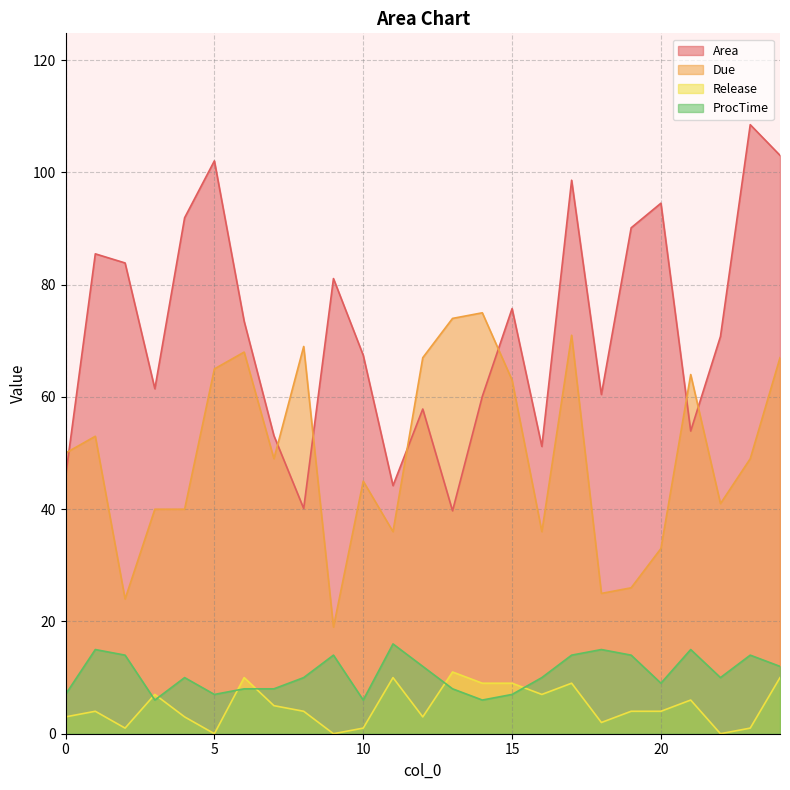

Reading left to right, list all the values displayed in this chart.

Area: 0=45.8	1=85.5	2=83.9	3=61.5	4=91.9	5=102.1	6=73.5	7=53.1	8=40.1	9=81.1	10=67.4	11=44.2	12=57.9	13=39.7	14=60.1	15=75.8	16=51.2	17=98.6	18=60.4	19=90.1	20=94.5	21=53.9	22=70.8	23=108.5	24=103.1
Due: 0=50.0	1=53.0	2=24.0	3=40.0	4=40.0	5=65.0	6=68.0	7=49.0	8=69.0	9=19.0	10=45.0	11=36.0	12=67.0	13=74.0	14=75.0	15=63.0	16=36.0	17=71.0	18=25.0	19=26.0	20=33.0	21=64.0	22=41.0	23=49.0	24=67.0
Release: 0=3.0	1=4.0	2=1.0	3=7.0	4=3.0	5=0.0	6=10.0	7=5.0	8=4.0	9=0.0	10=1.0	11=10.0	12=3.0	13=11.0	14=9.0	15=9.0	16=7.0	17=9.0	18=2.0	19=4.0	20=4.0	21=6.0	22=0.0	23=1.0	24=10.0
ProcTime: 0=7.0	1=15.0	2=14.0	3=6.0	4=10.0	5=7.0	6=8.0	7=8.0	8=10.0	9=14.0	10=6.0	11=16.0	12=12.0	13=8.0	14=6.0	15=7.0	16=10.0	17=14.0	18=15.0	19=14.0	20=9.0	21=15.0	22=10.0	23=14.0	24=12.0